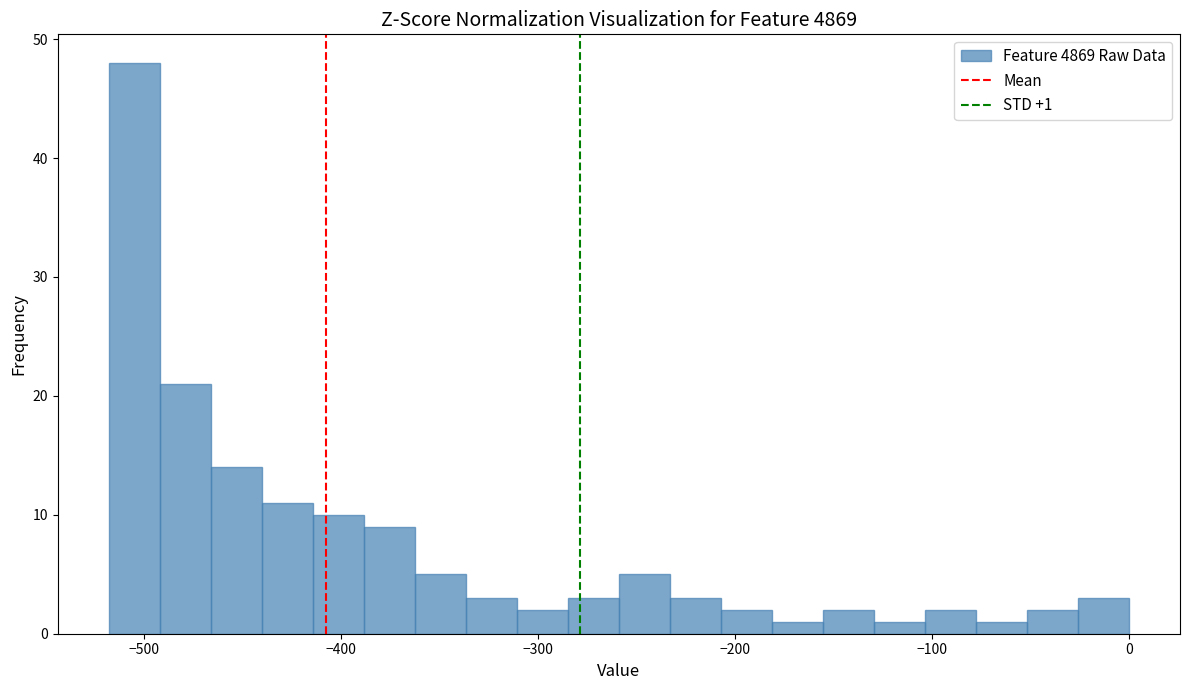

Around what value on the x-axis is the tallest bar? Give the approximate position of its centre, as read against the axis.

-510